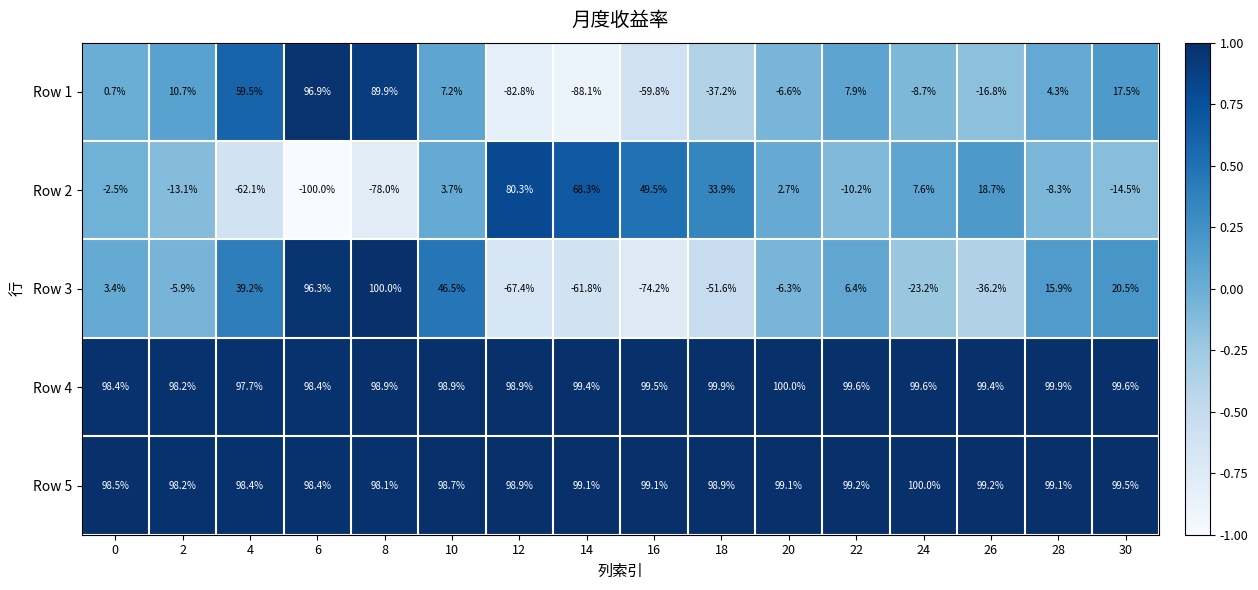

What is the sum of all Row 4 values?

1586.3